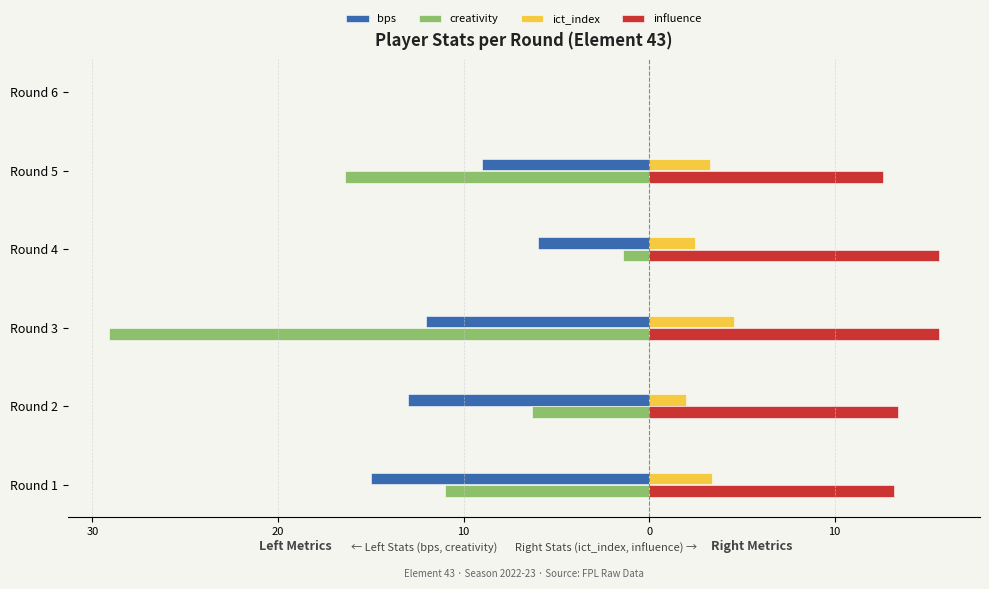

What is the sum of all creativity values?

-64.2